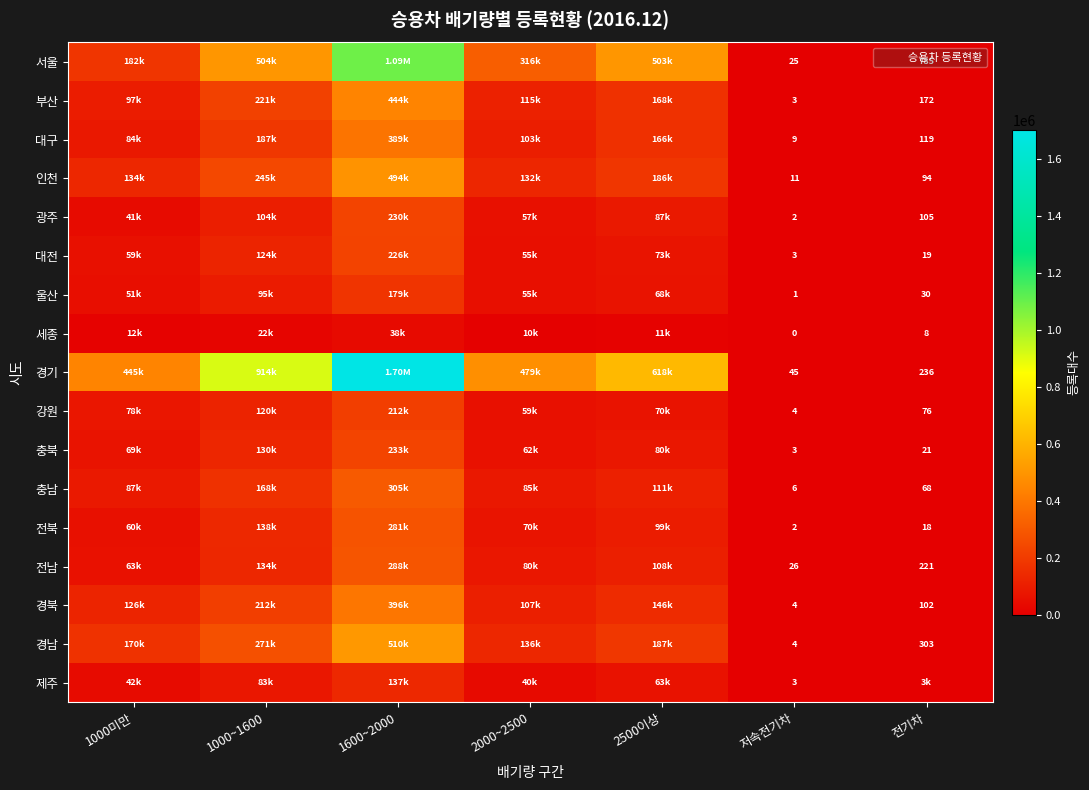

Between 저속전기차 and 1000미만, which is larger?

1000미만